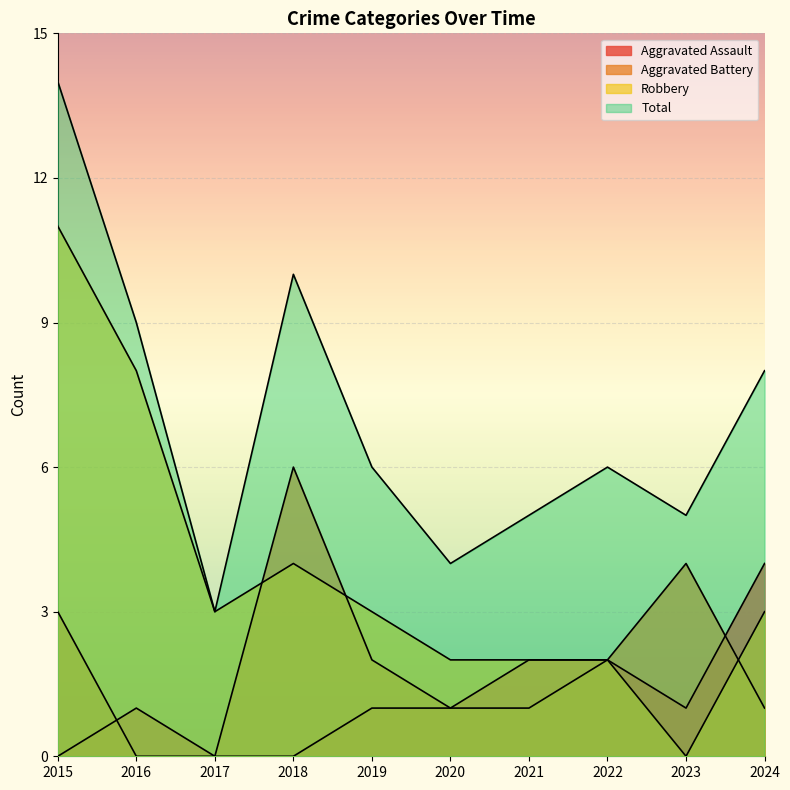

At which label does Aggravated Battery first exceed 2?

2015